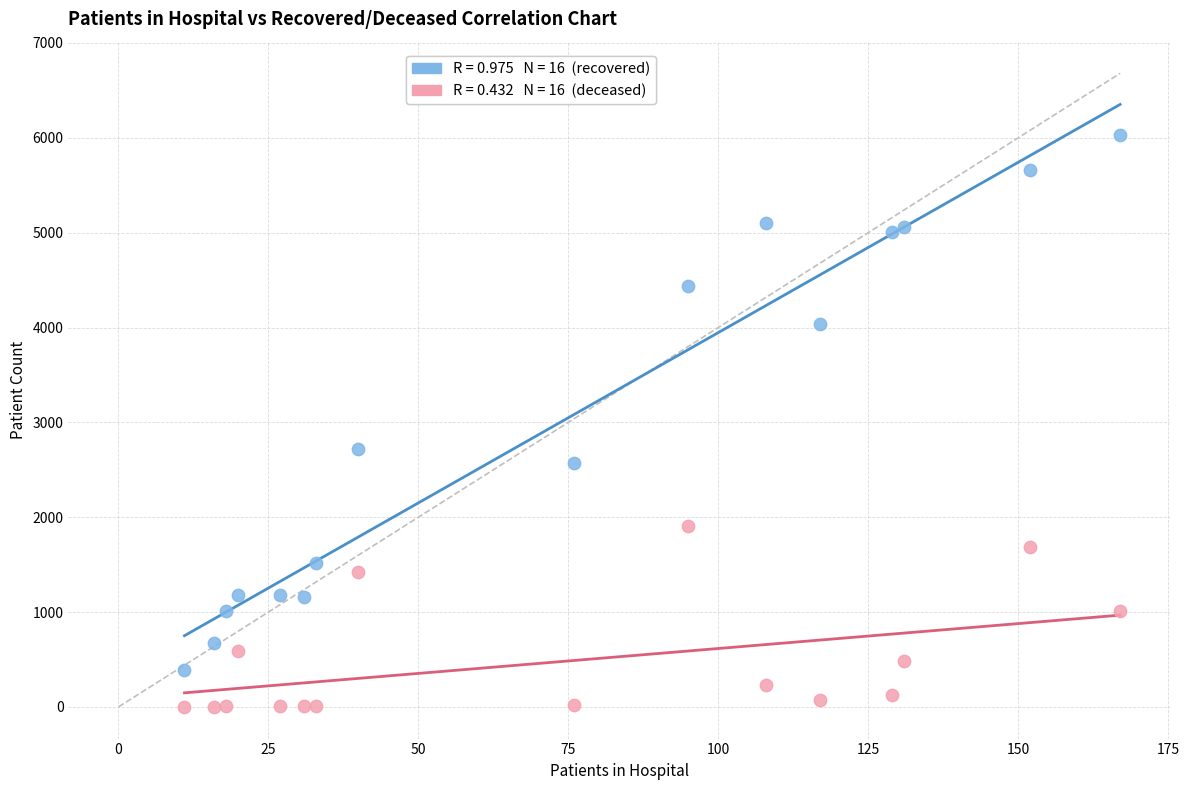

Across all series, what Y value is closest to 3016?

2718